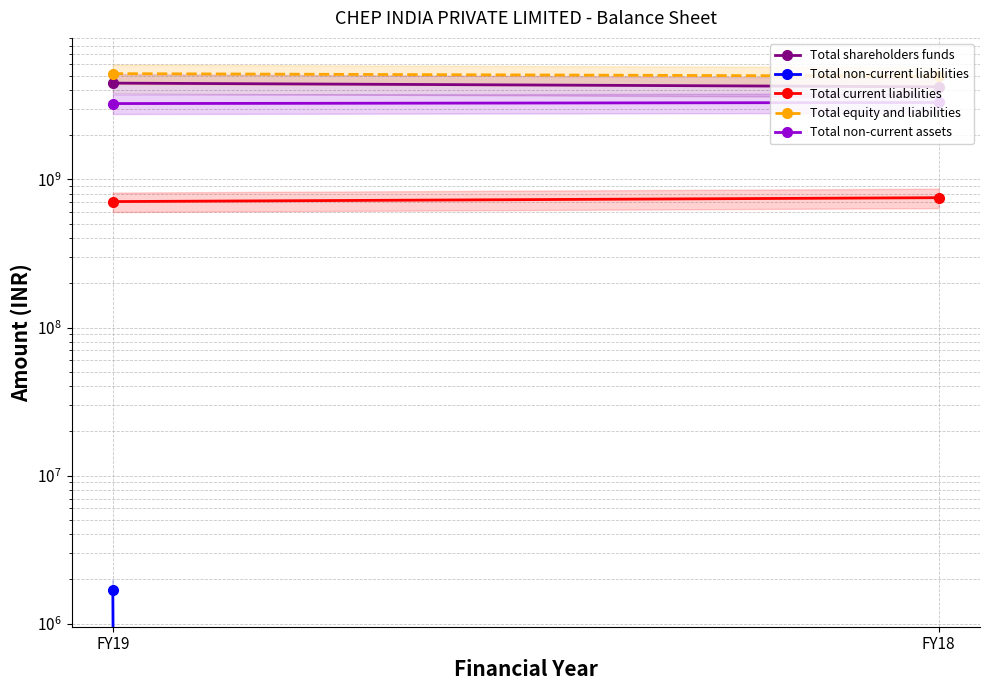

Does the chart have visible grid lines?

Yes